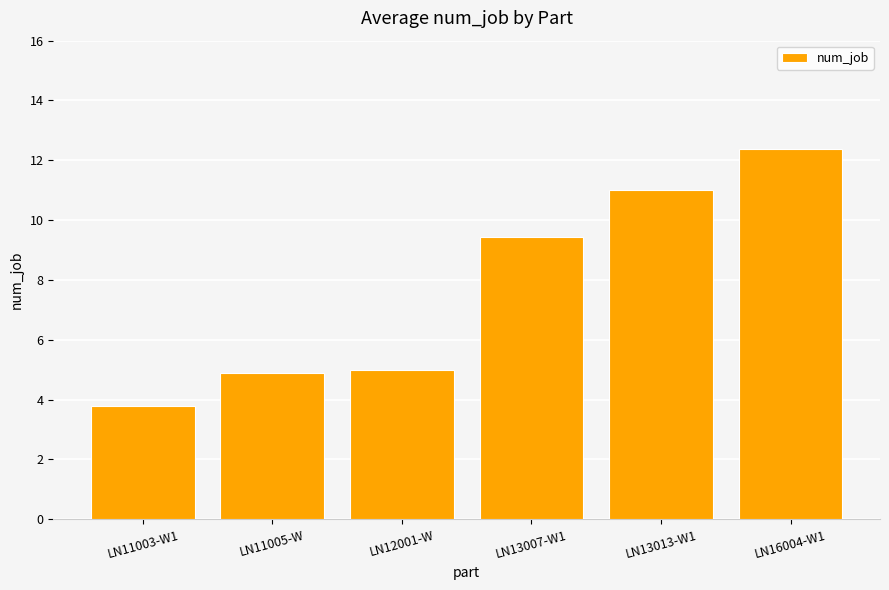

Does the chart contain stacked bars?

No